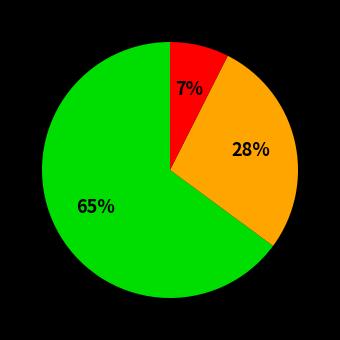

To the nearest percent, what is the average slice percentage?

33%